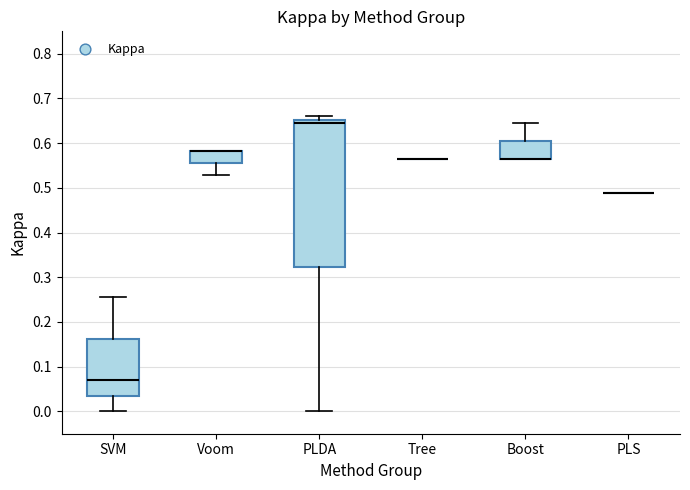

Reading left to right, transcribe this box plot: for each box, give where its median line is, the range the box spans, and where its two whiskers end, as read against the y-axis. The values are not printed on the chart, so give them approximately, as read against the axis.

SVM: median 0.07, box 0.03 to 0.16, whiskers 0.00 to 0.26
Voom: median 0.58 (drawn on the box's upper edge), box 0.56 to 0.58, whiskers 0.53 to 0.58
PLDA: median 0.64, box 0.32 to 0.65, whiskers 0.00 to 0.66
Tree: box collapsed to a line at 0.57, whiskers 0.57 to 0.57
Boost: median 0.57 (drawn on the box's lower edge), box 0.57 to 0.60, whiskers 0.57 to 0.64
PLS: box collapsed to a line at 0.49, whiskers 0.49 to 0.49